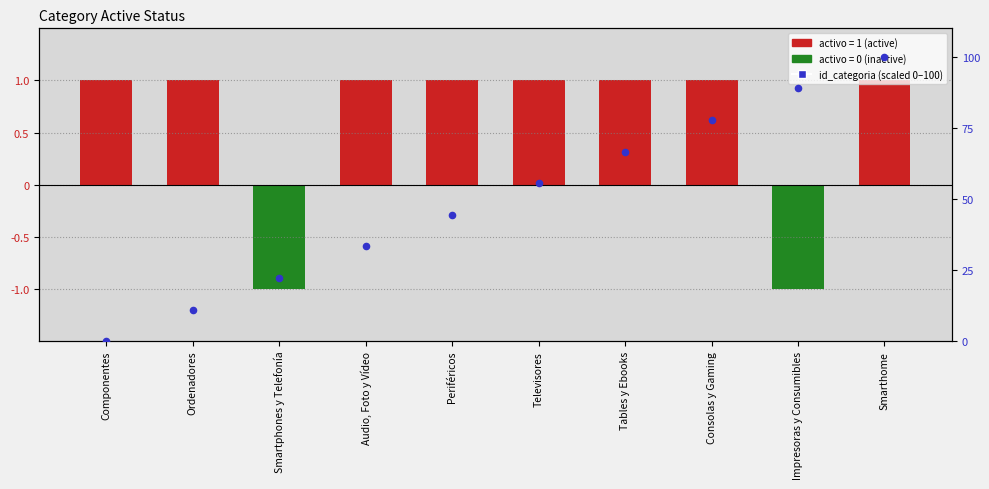

What is the change in value from Periféricos to Tables y Ebooks?

+22.2